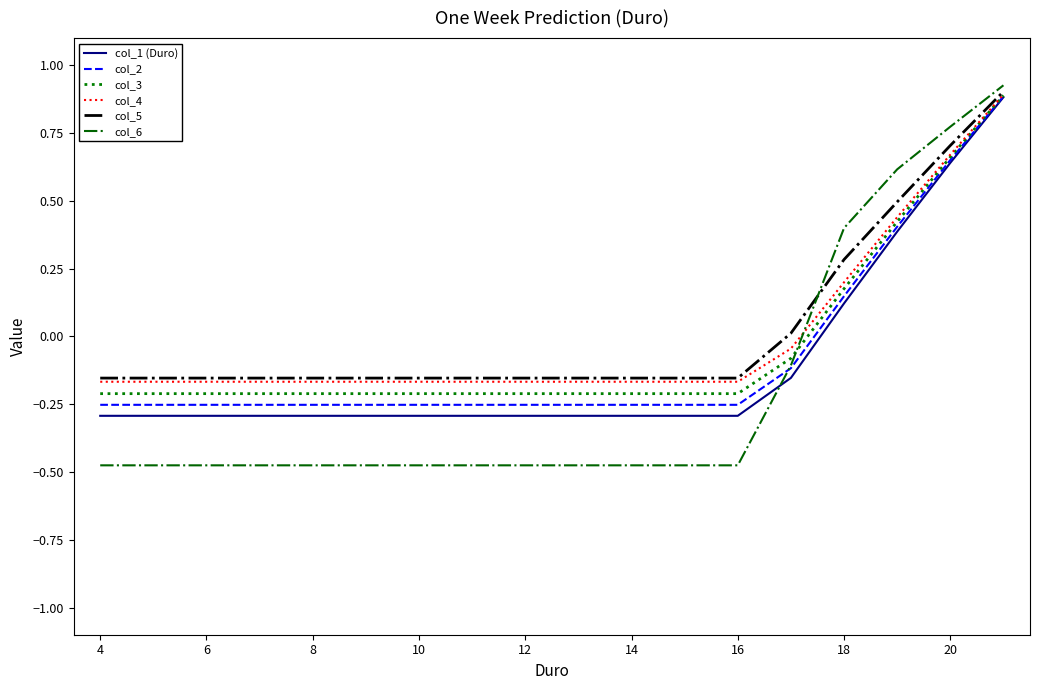

Which series has the widest spread of values?

col_6